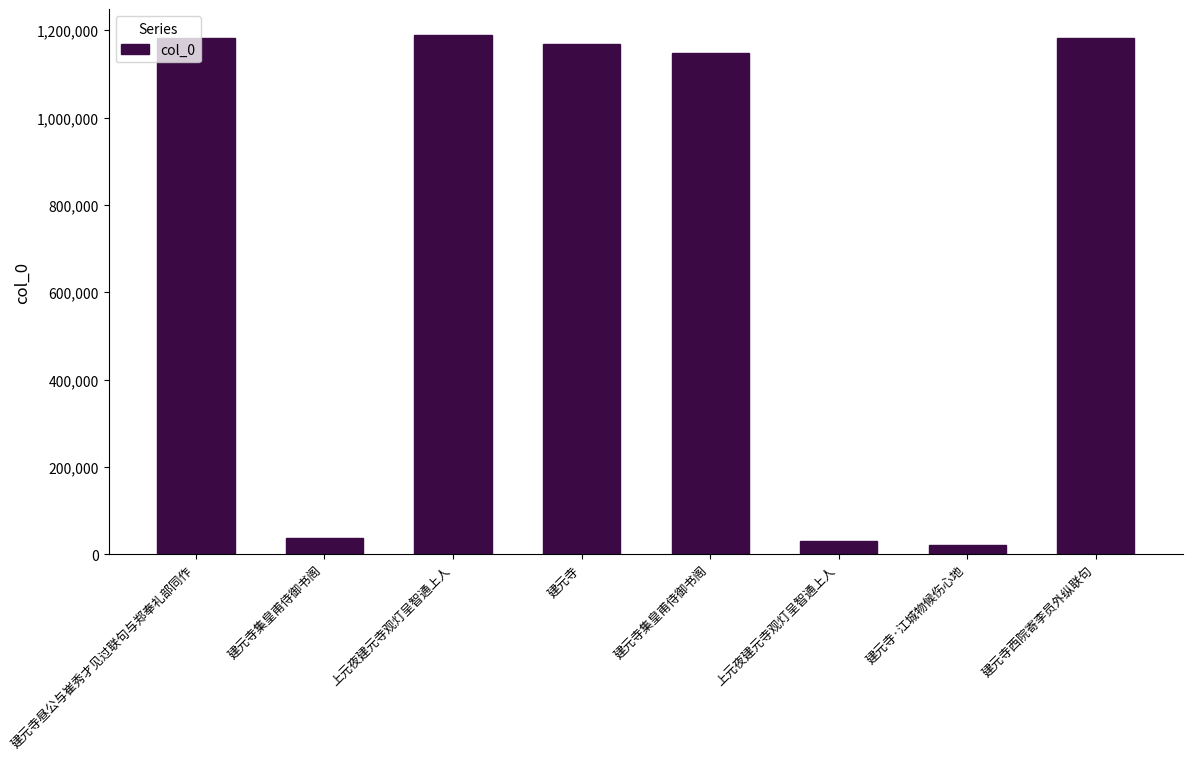

How many values are below 1169190?

4